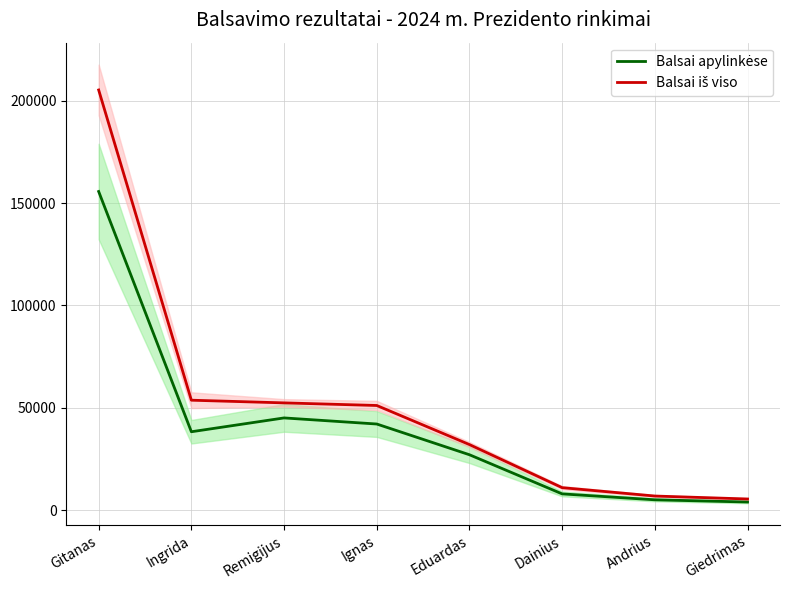

What is the minimum value for Balsai apylinkėse?

3910